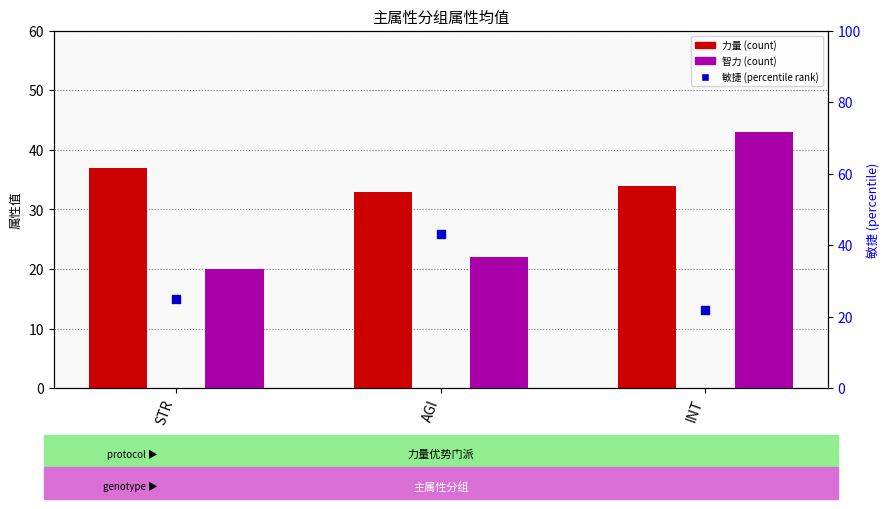

Is the value of 敏捷 at AGI greater than the value of 智力 at INT?

No